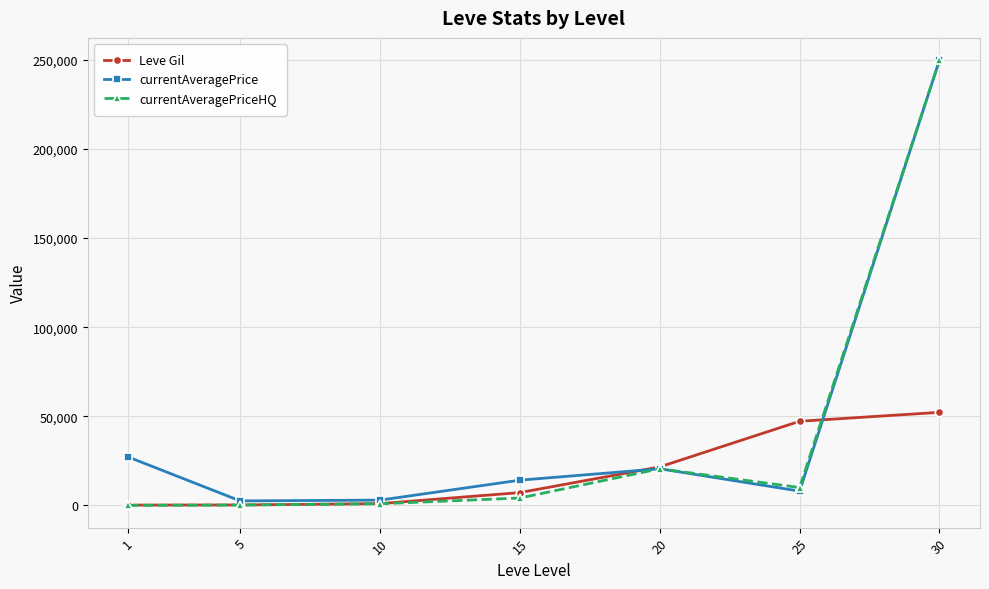

Where is currentAveragePrice nearest to the value 126203?

1